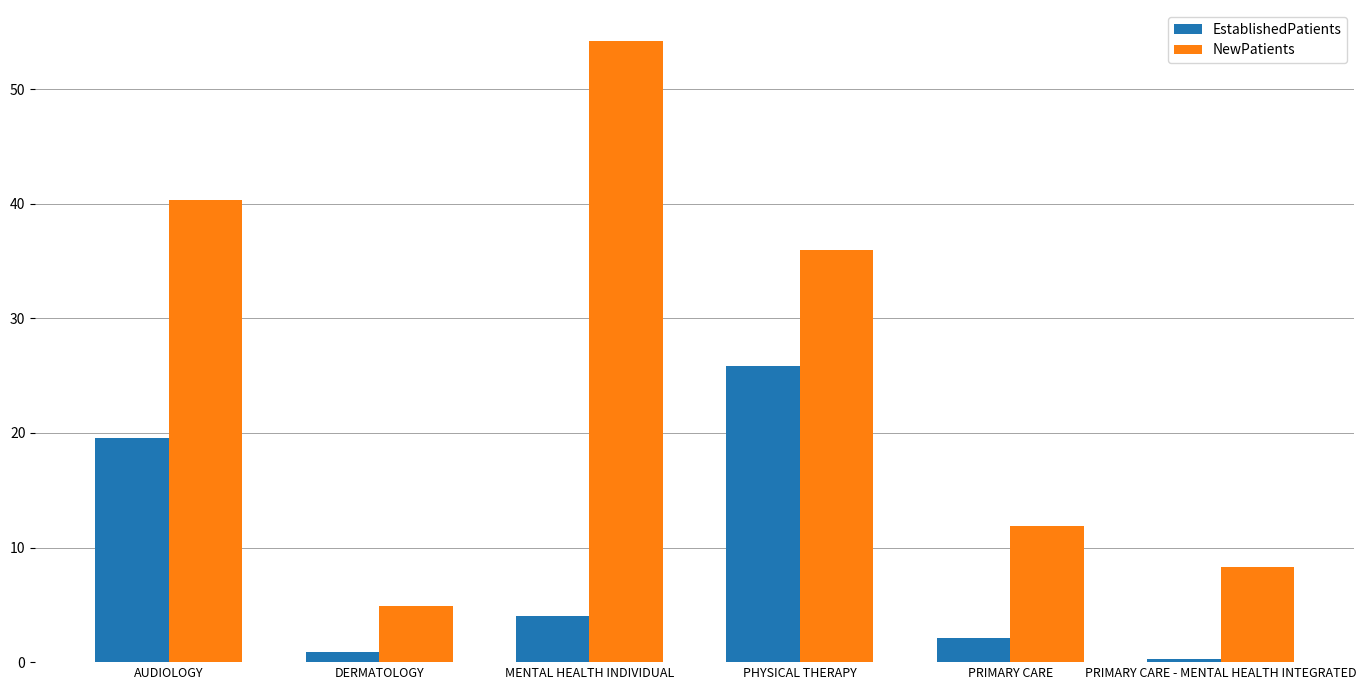

Reading left to right, transcribe all the data shown in this chart.

EstablishedPatients: 19.6	0.9	4.0	25.8	2.1	0.3
NewPatients: 40.3	4.9	54.2	36.0	11.9	8.3